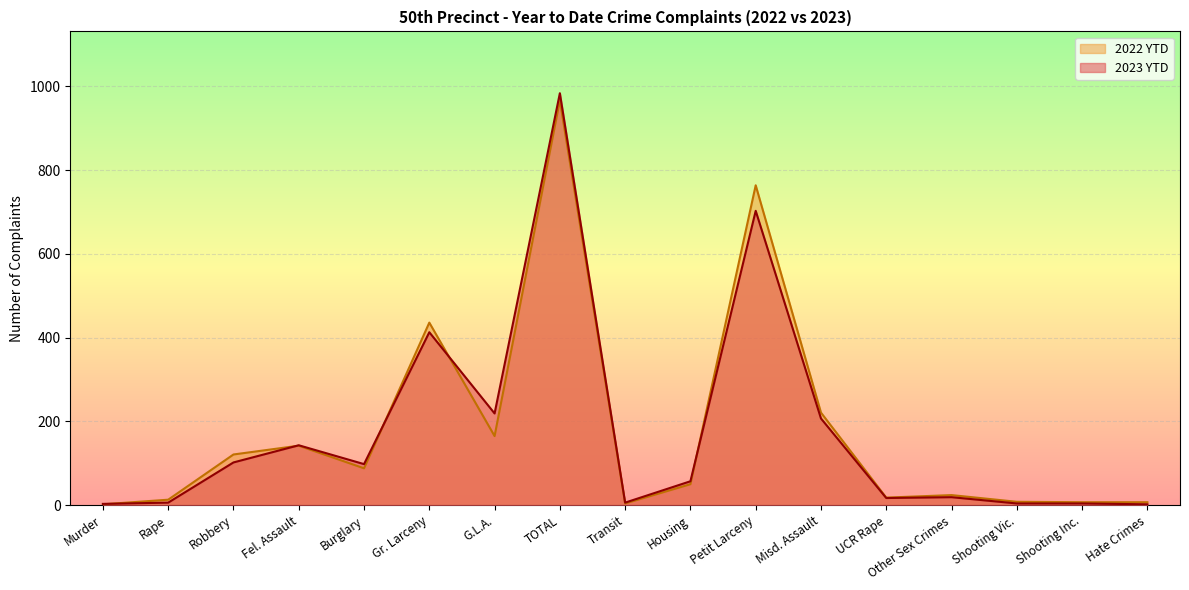

Where do 2022 YTD and 2023 YTD first cross each other?

Murder and Rape